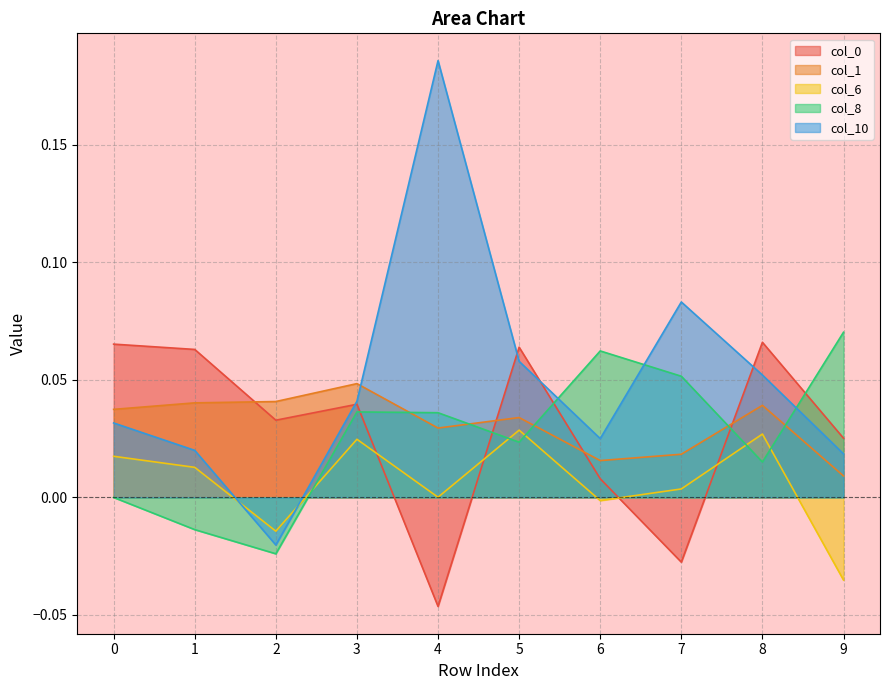

List the labels in order of col_0 value, smallest first.

4, 7, 6, 9, 2, 3, 1, 5, 0, 8